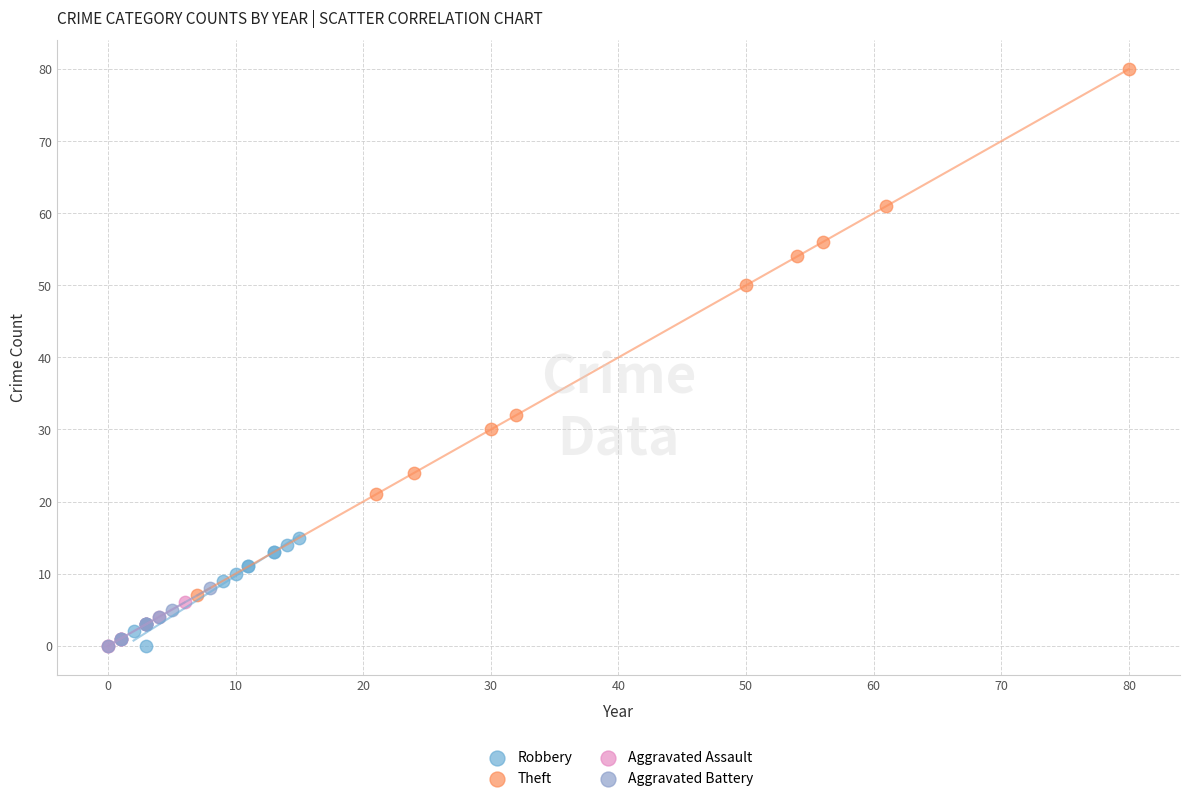

What are all the series names shown in the legend?

Robbery, Theft, Aggravated Assault, Aggravated Battery